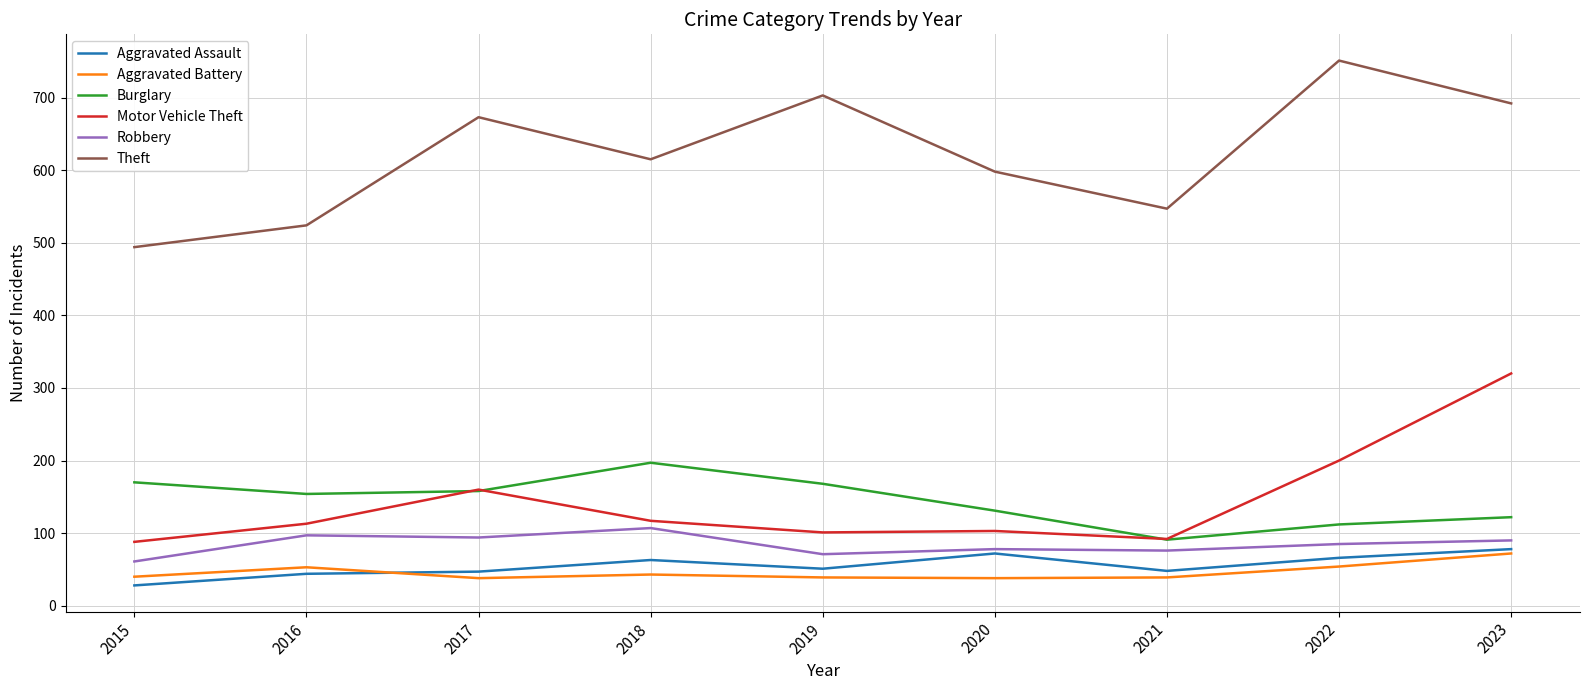

Which series changed the most between 2019 and 2021?

Theft